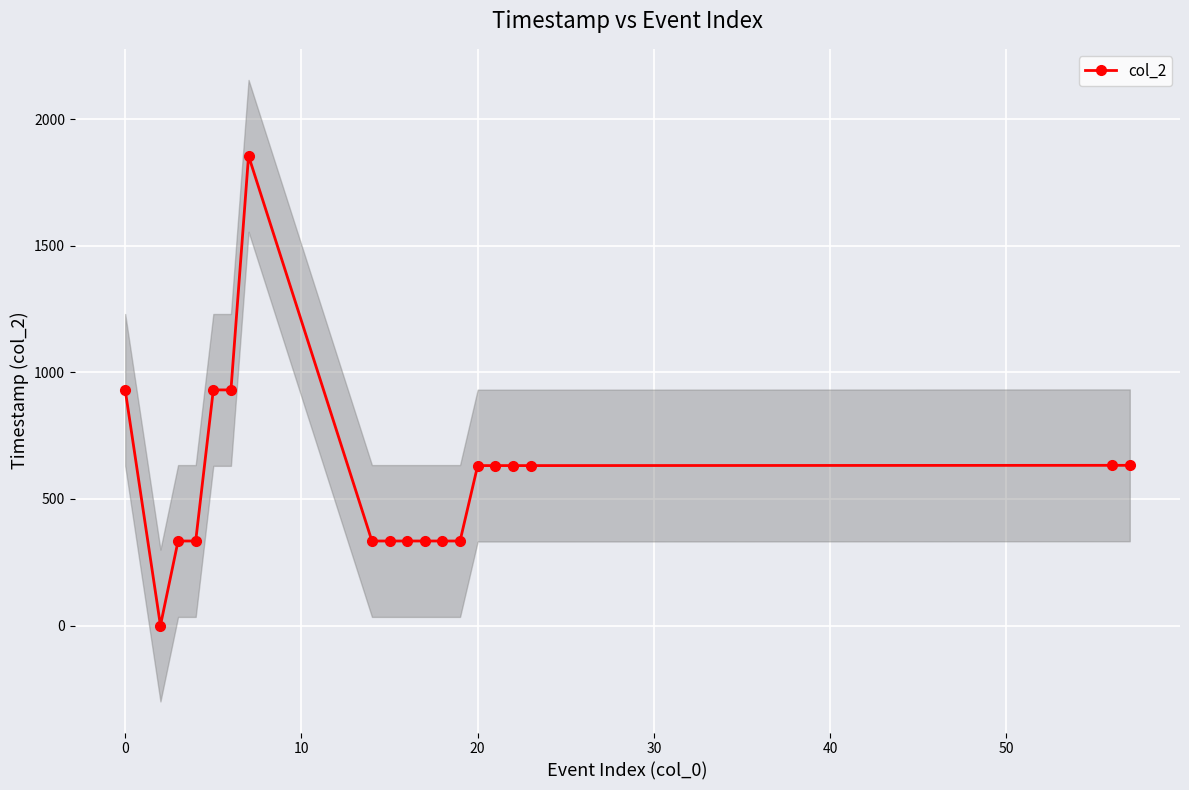

True or false: col_2 has more than 0 interior local peaks.

True